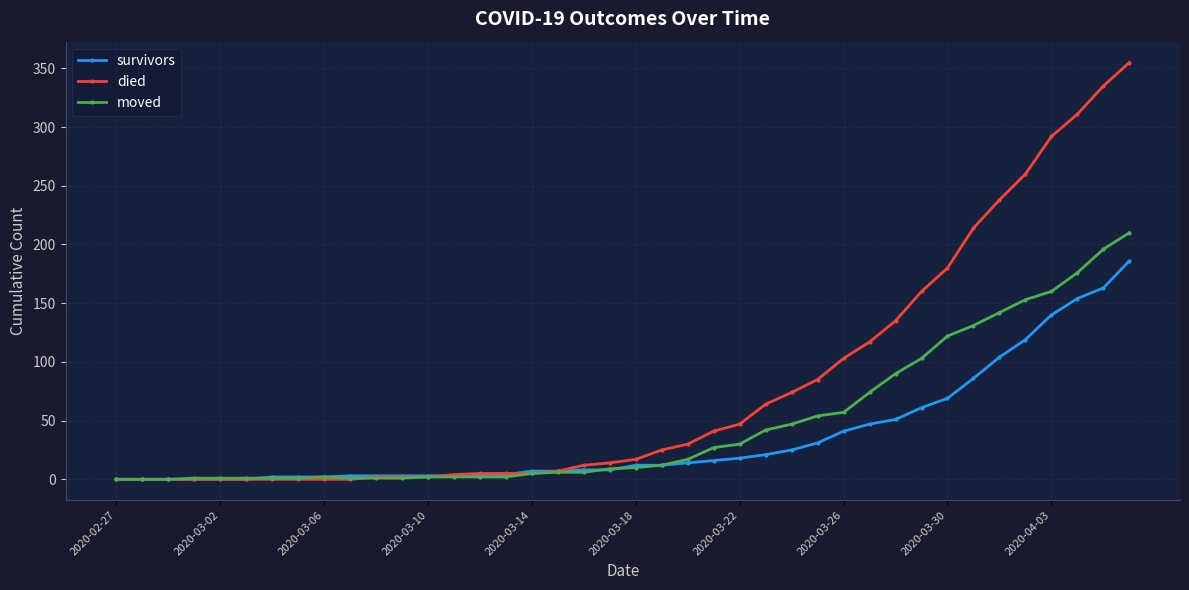

What is the maximum value for survivors?

186